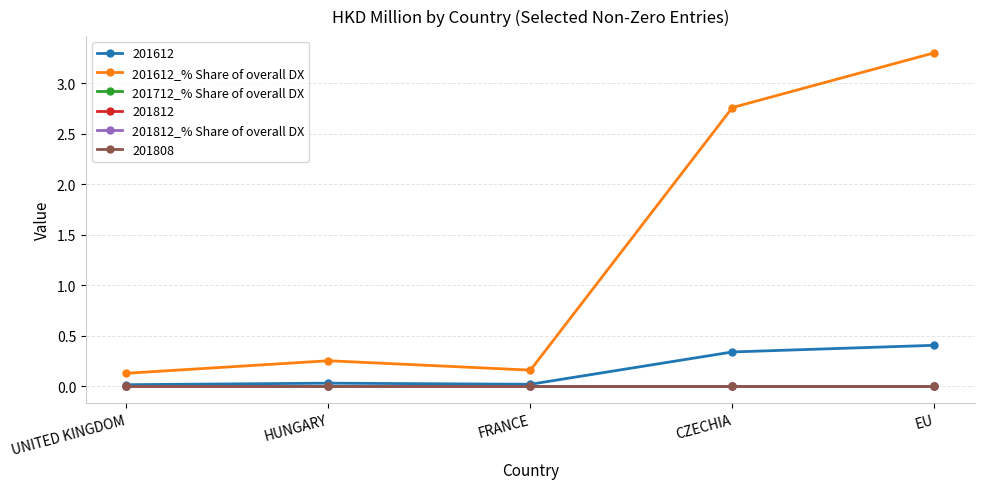

Is it true that 201712_% Share of overall DX equals 0.0 at EU?

True